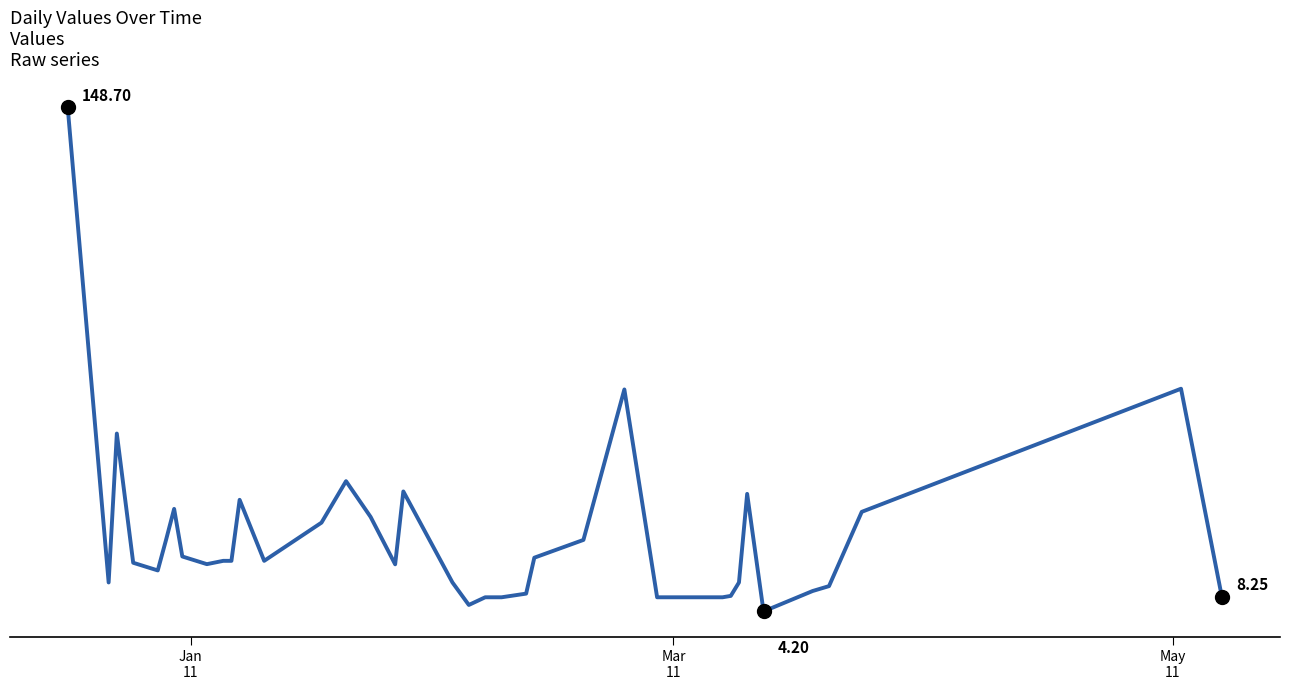

Does the chart have visible grid lines?

No